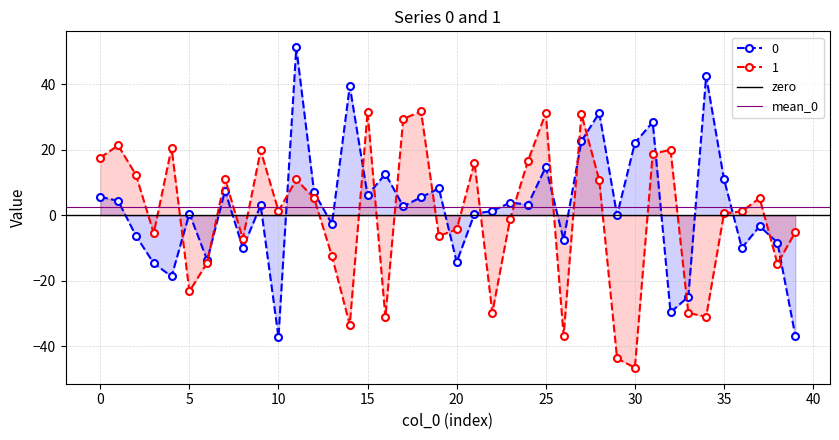

What is the highest value of the 0 series?

51.3